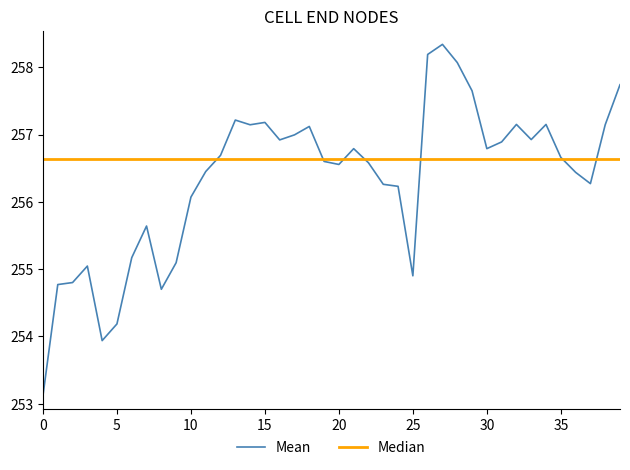

What is the maximum value for Mean?

258.3